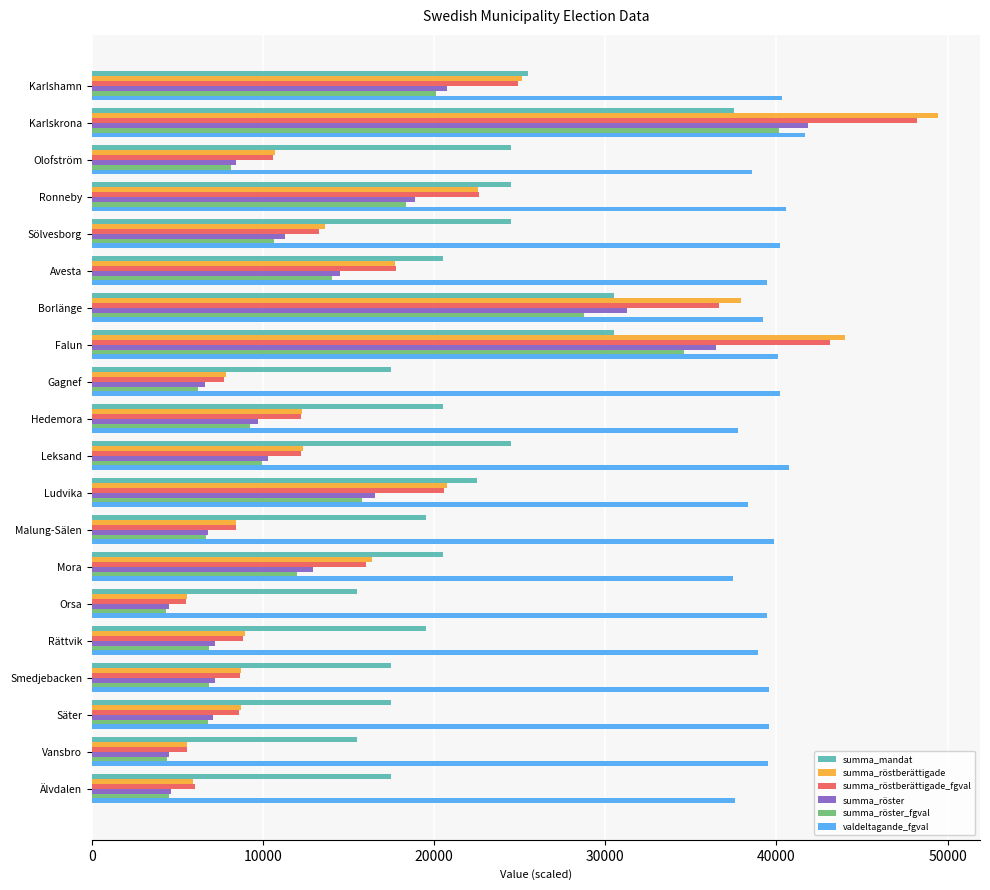

What is the difference between the maximum and second lowest values in the summa_röstberättigade series?

43862